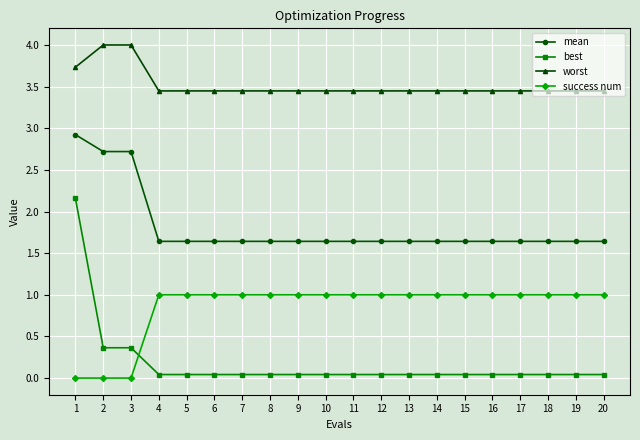

At how many categories does at least one series exceed 3?

20